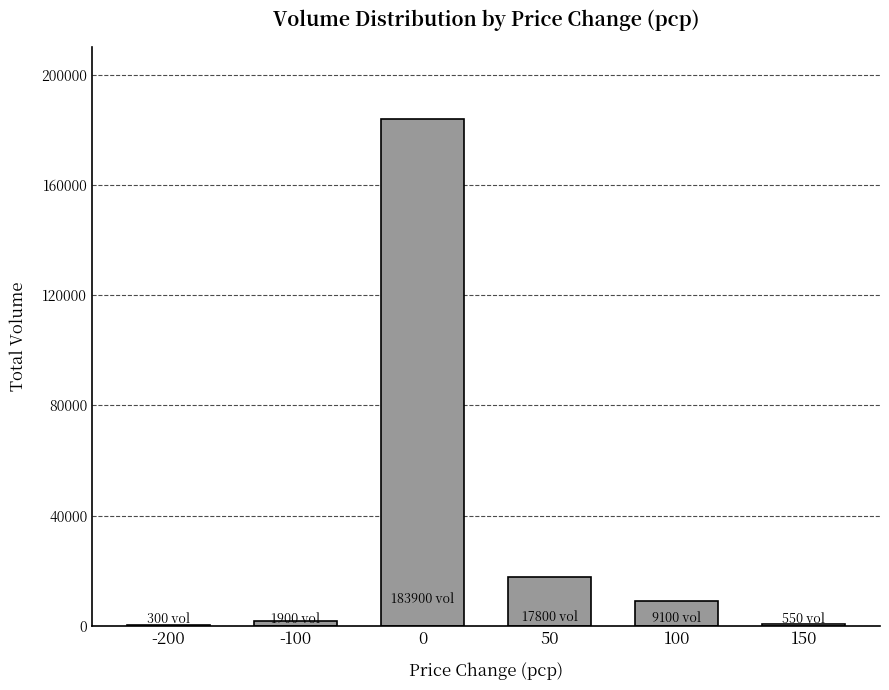

List the labels in order of value, largest first.

0, 50, 100, -100, 150, -200